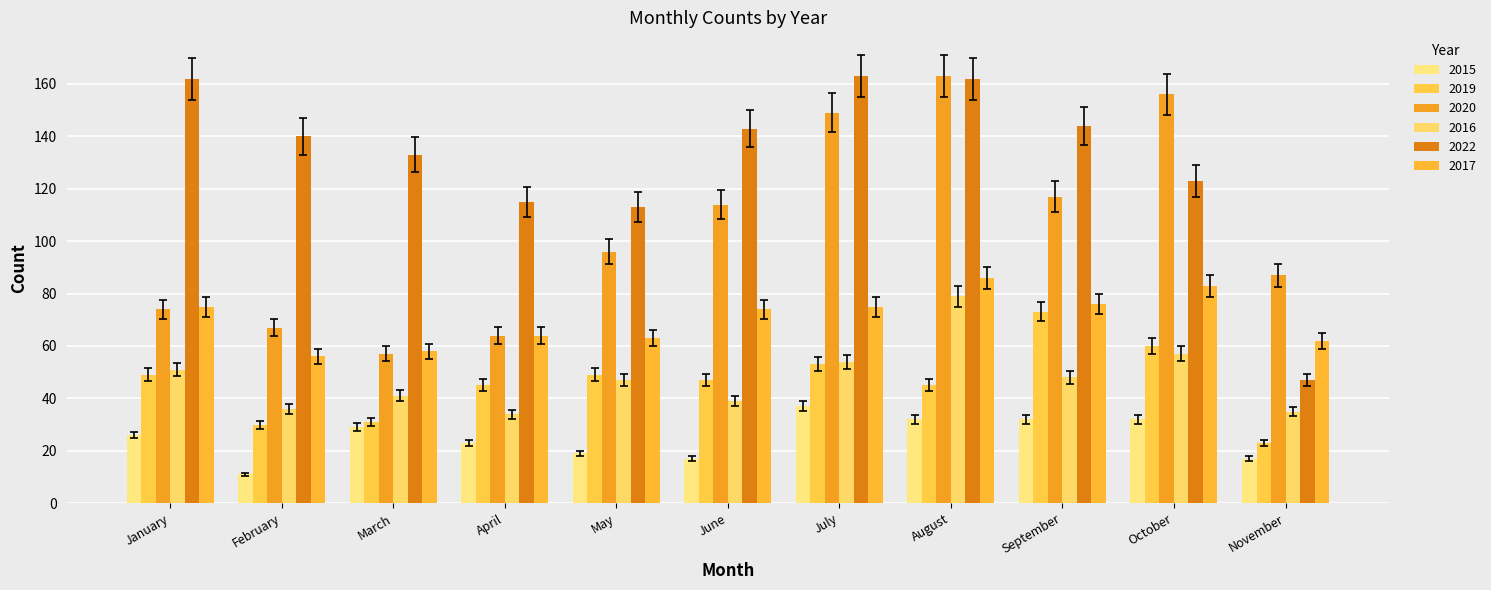

What is the spread (max minus min) of values at June?

126